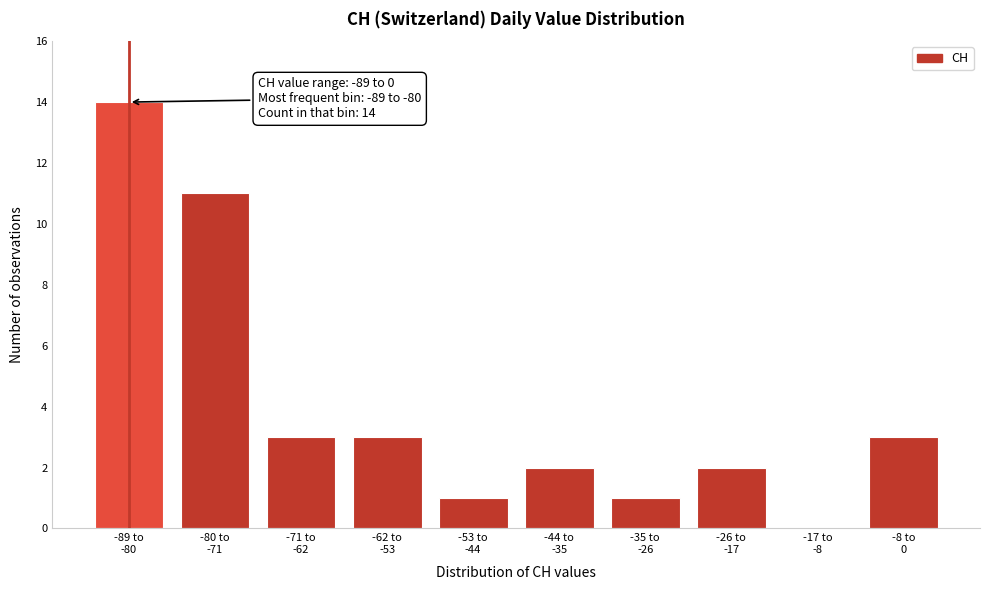

What is the maximum value shown in the chart?

14